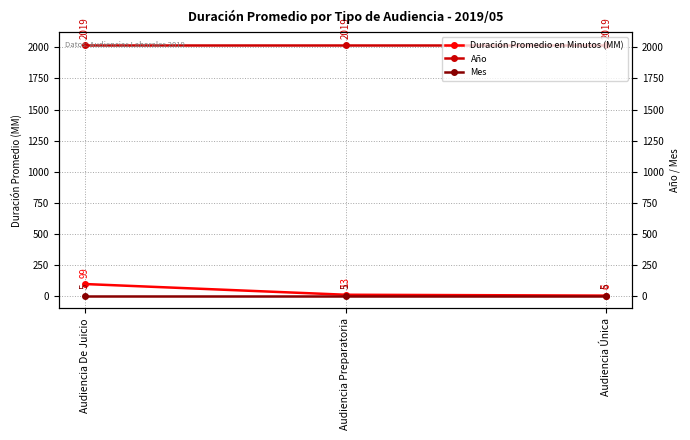

Between Audiencia Preparatoria and Audiencia De Juicio, which is larger?

Audiencia De Juicio